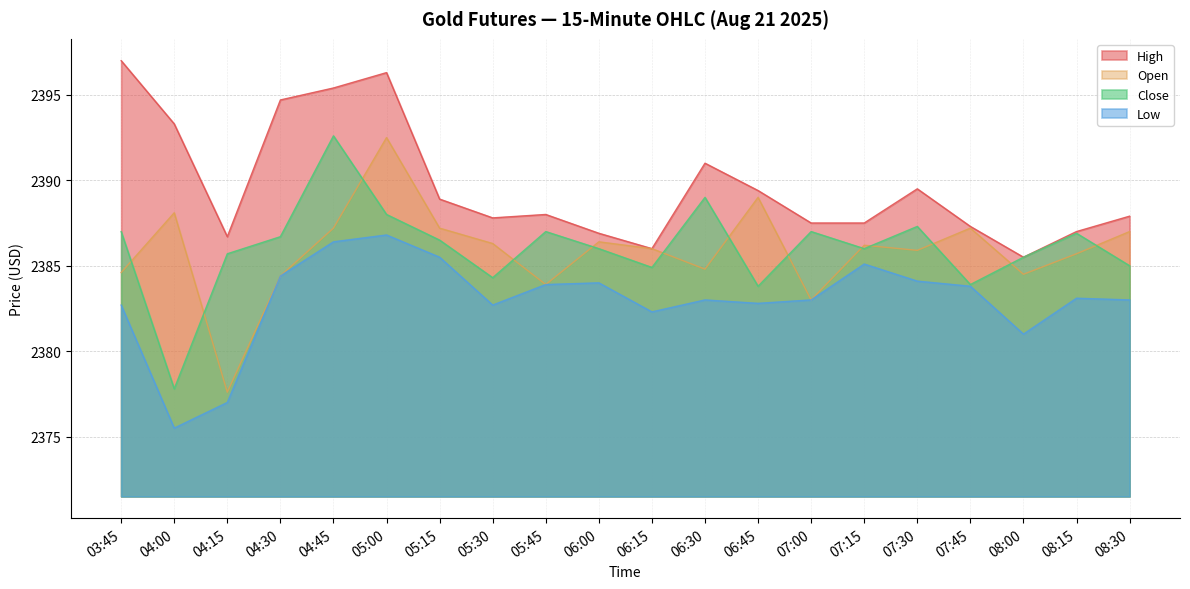

What is the average value of the Open series?

2385.9